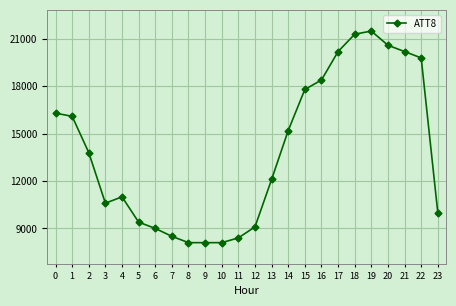

What is the difference between the maximum and minimum values?

13400